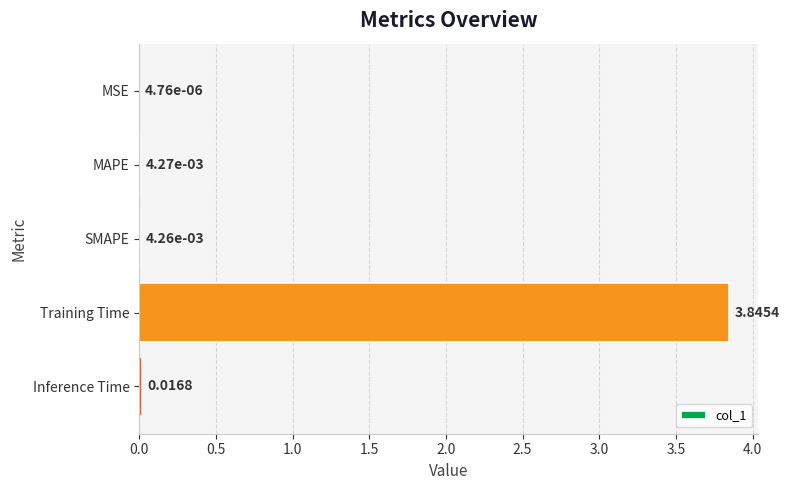

At which category does the chart reach its peak across all series?

Training Time